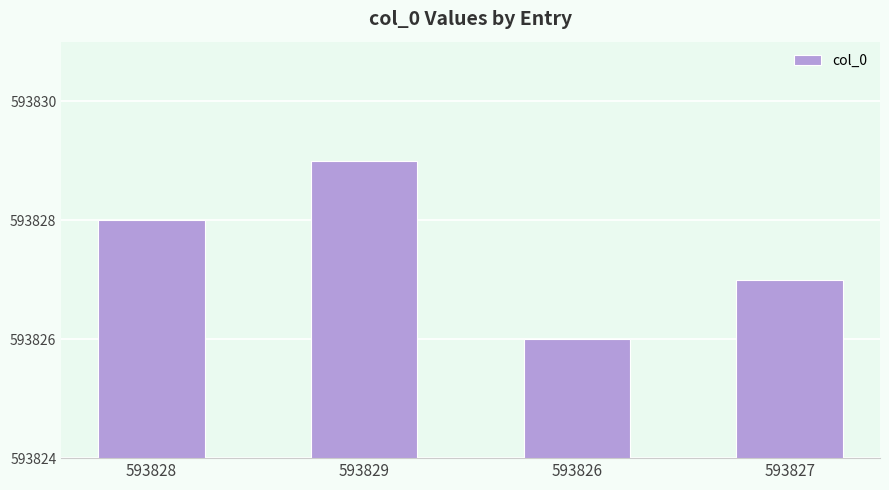

Is it true that the value at 593828 is 593828?

True